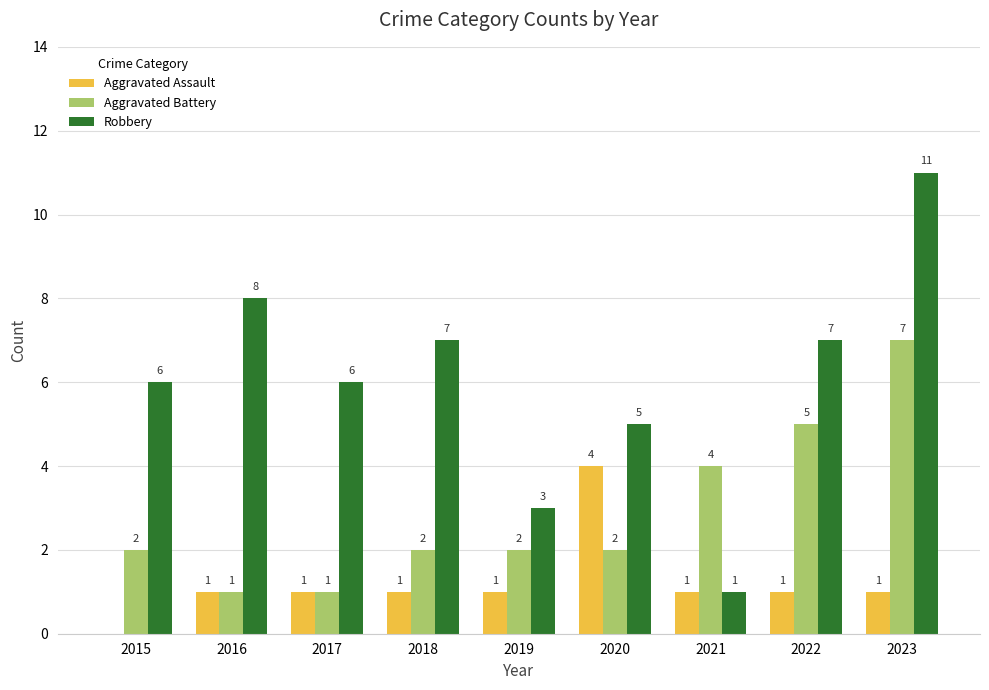

What is the sum of all Aggravated Battery values?

26